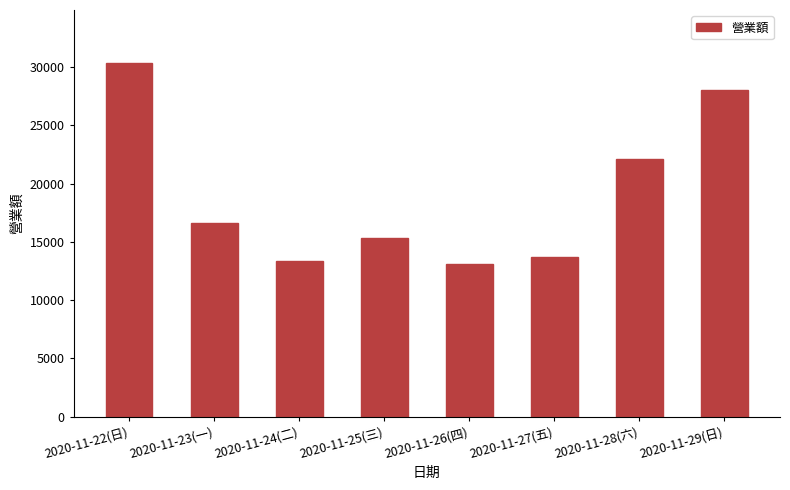

Count the number of categories in the chart.

8